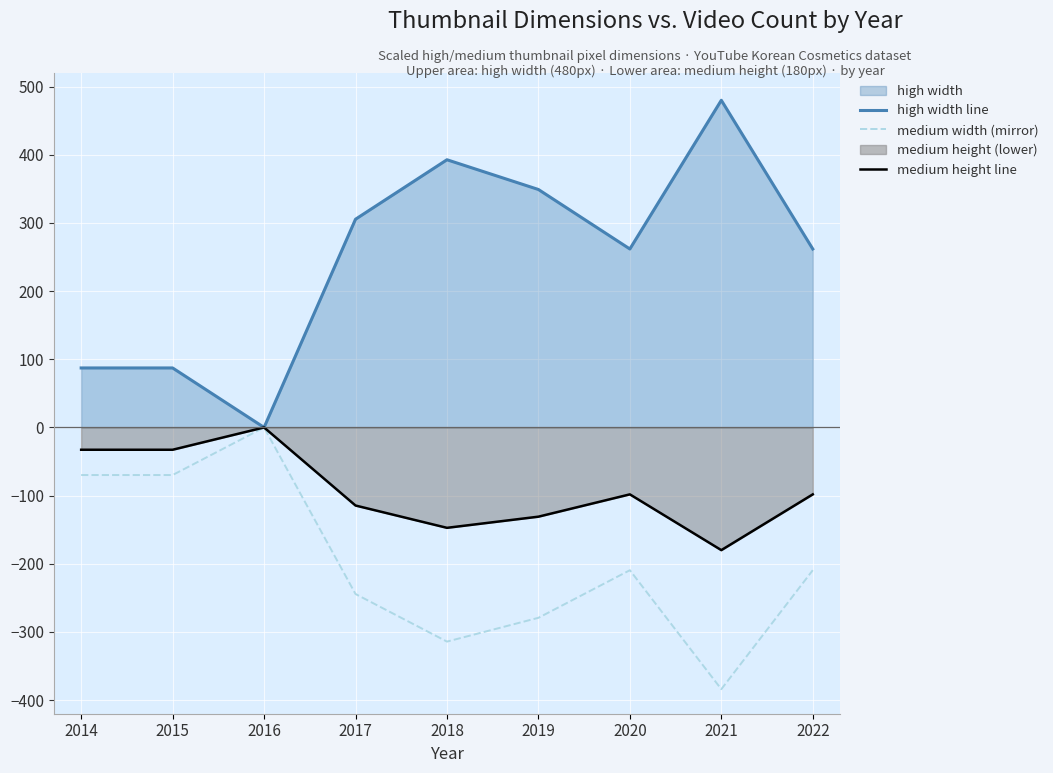

What is the difference between the maximum and minimum values in the medium width (mirror) series?

384.0